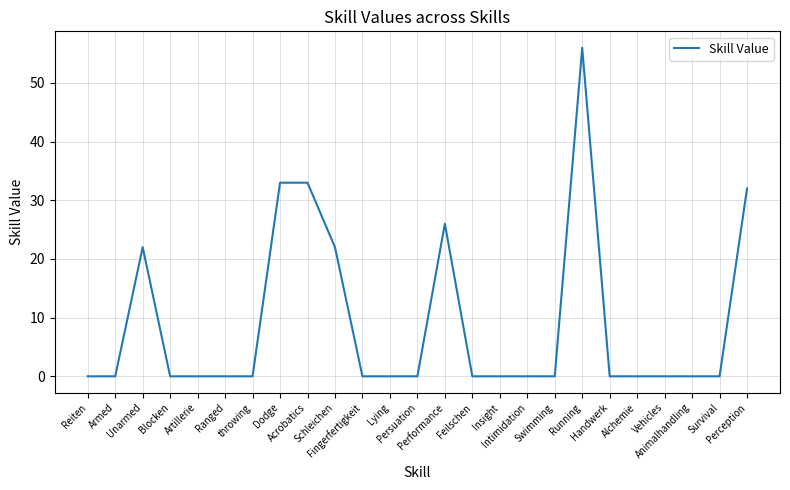

Reading right to left, extract all data points from this chart.

Perception=32	Survival=0	Animalhandling=0	Vehicles=0	Alchemie=0	Handwerk=0	Running=56	Swimming=0	Intimidation=0	Insight=0	Feilschen=0	Performance=26	Persuation=0	Lying=0	Fingerfertigkeit=0	Schleichen=22	Acrobatics=33	Dodge=33	throwing=0	Ranged=0	Artillerie=0	Blocken=0	Unarmed=22	Armed=0	Reiten=0